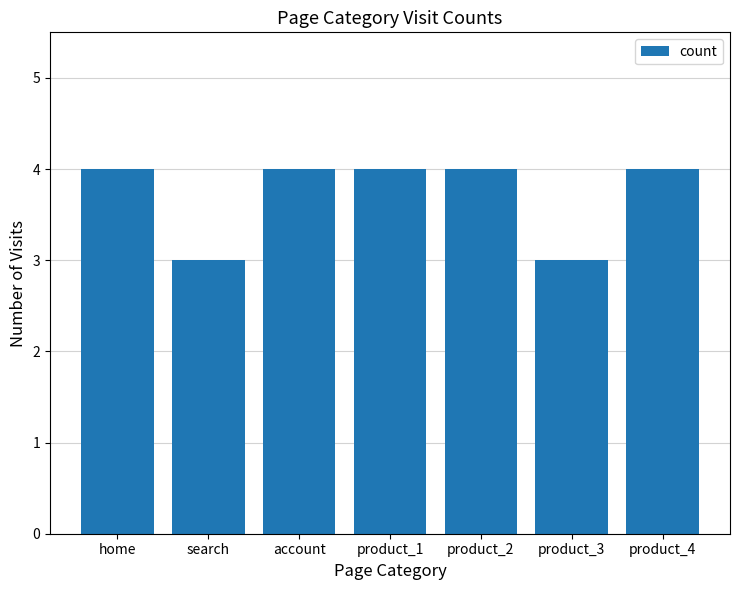

What is the label of the 6th bar from the left?

product_3